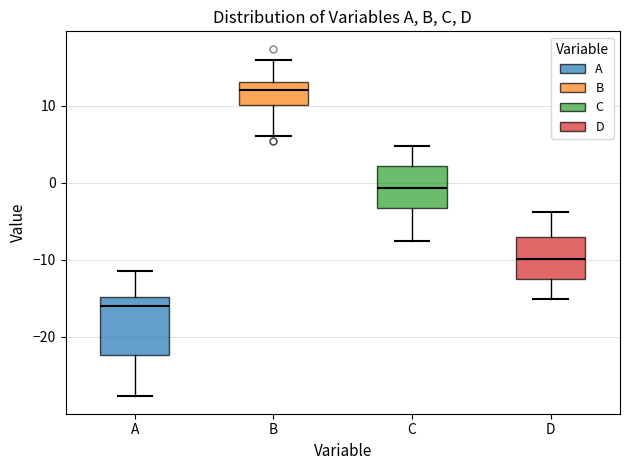

Reading left to right, transcribe this box plot: for each box, give where its median line is, the range the box spans, and where its two whiskers end, as read against the y-axis. The values are not printed on the chart, so give them approximately, as read against the axis.

A: median -16, box -22 to -15, whiskers -28 to -11
B: median 12, box 10 to 13, whiskers 6 to 16
C: median -1, box -3 to 2, whiskers -8 to 5
D: median -10, box -13 to -7, whiskers -15 to -4